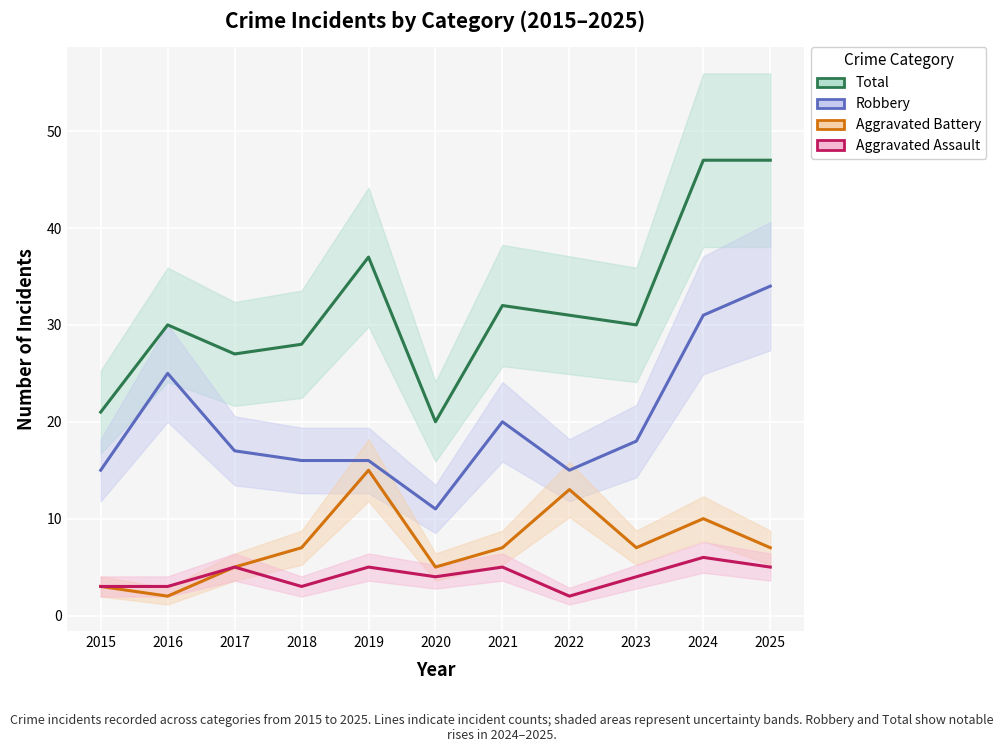

Is this an area chart (filled region under the line)?

No